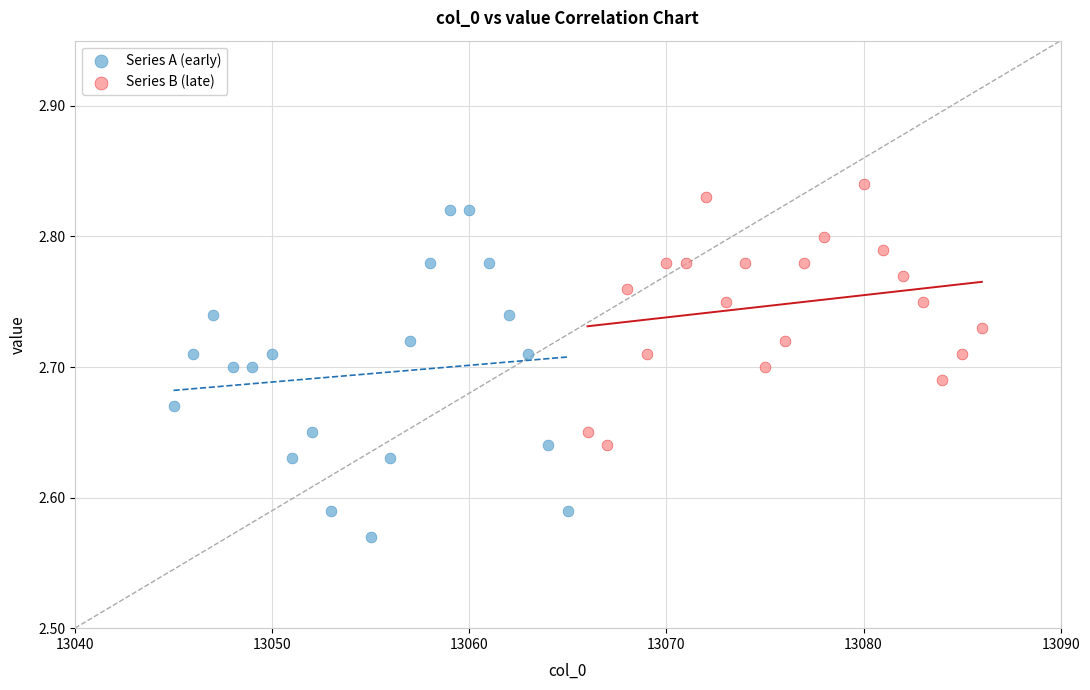

What are all the series names shown in the legend?

Series A (early), Series B (late)